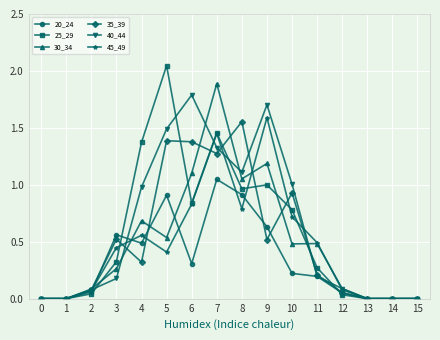

Between 1 and 3, which series saw the biggest shift?

20_24